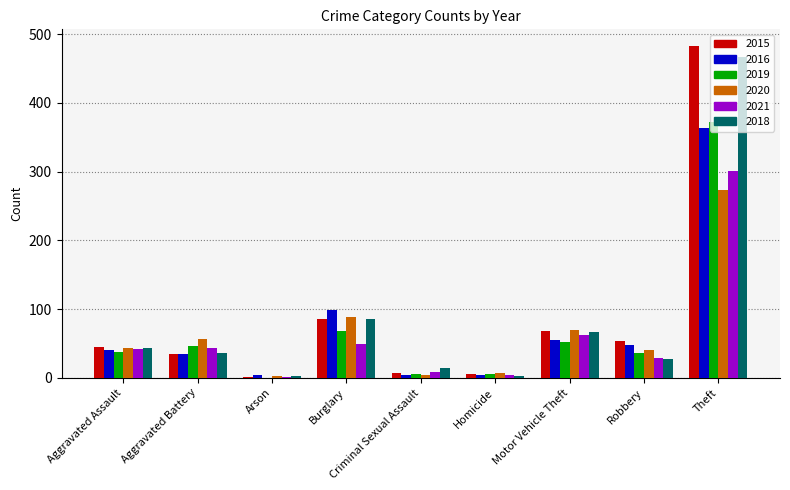

Is it true that 2016 equals 24 at Robbery?

False